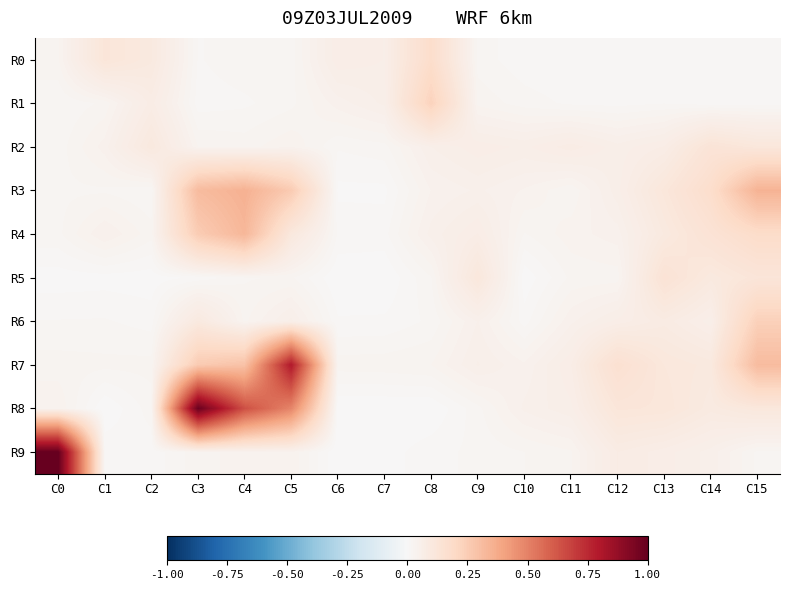

Which series has the largest total across all categories?

R8